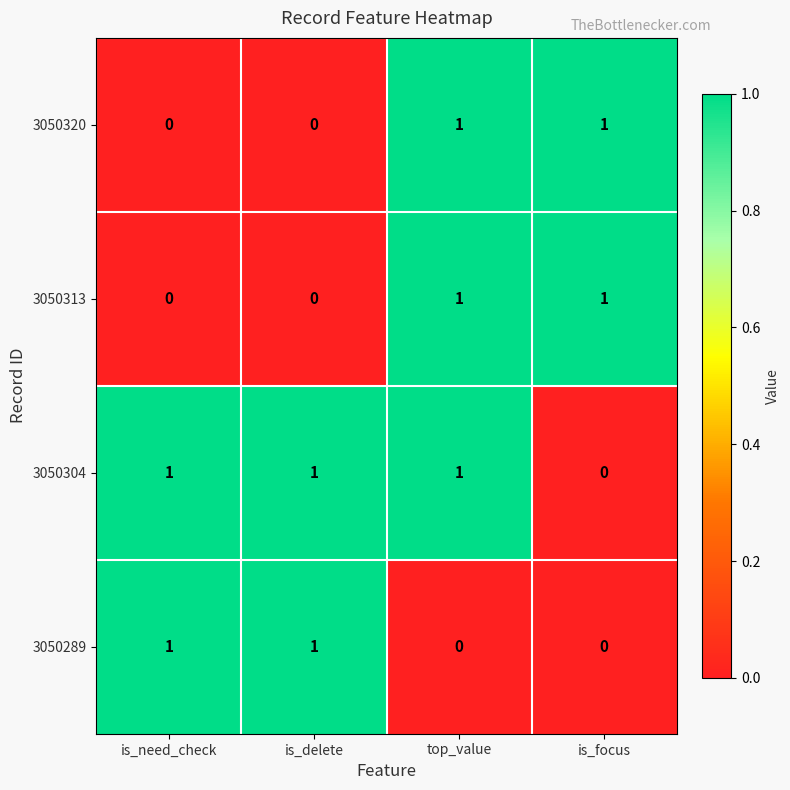

The 3050304 series shows 1 at is_need_check. True or false?

True